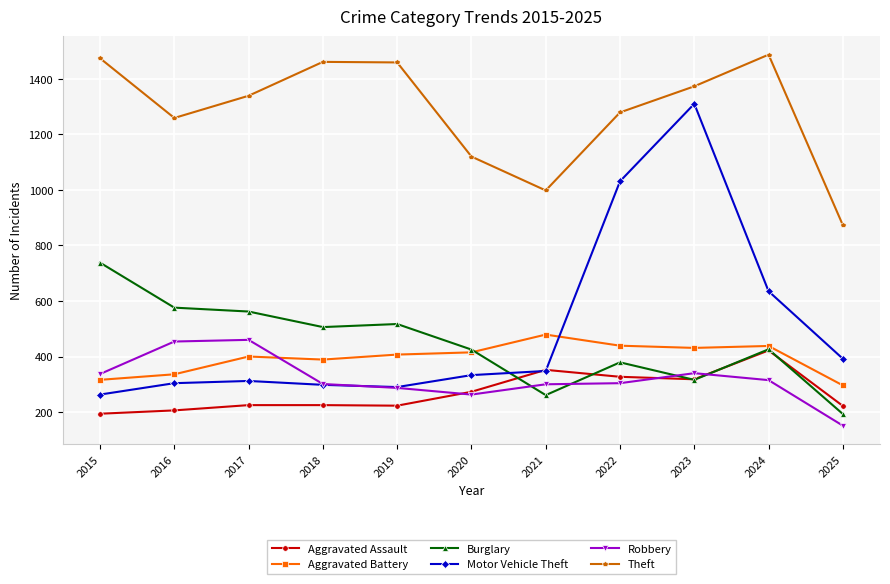

True or false: Theft and Aggravated Assault intersect in this chart.

False